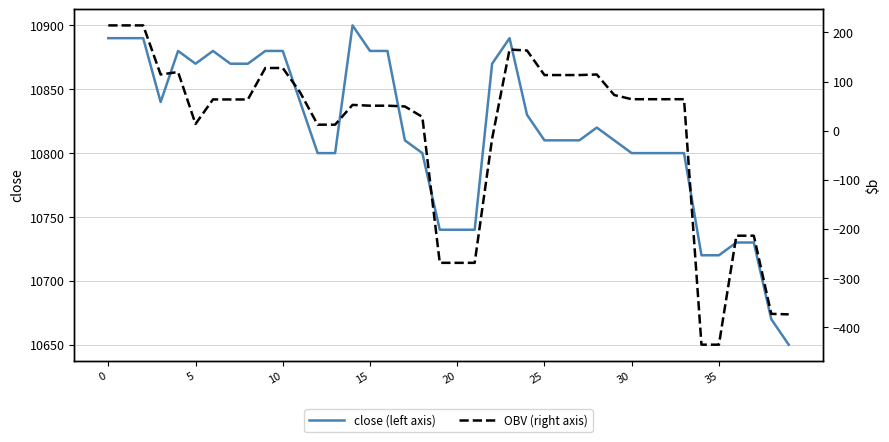

How many data points in close (left axis) are above 10810?

19